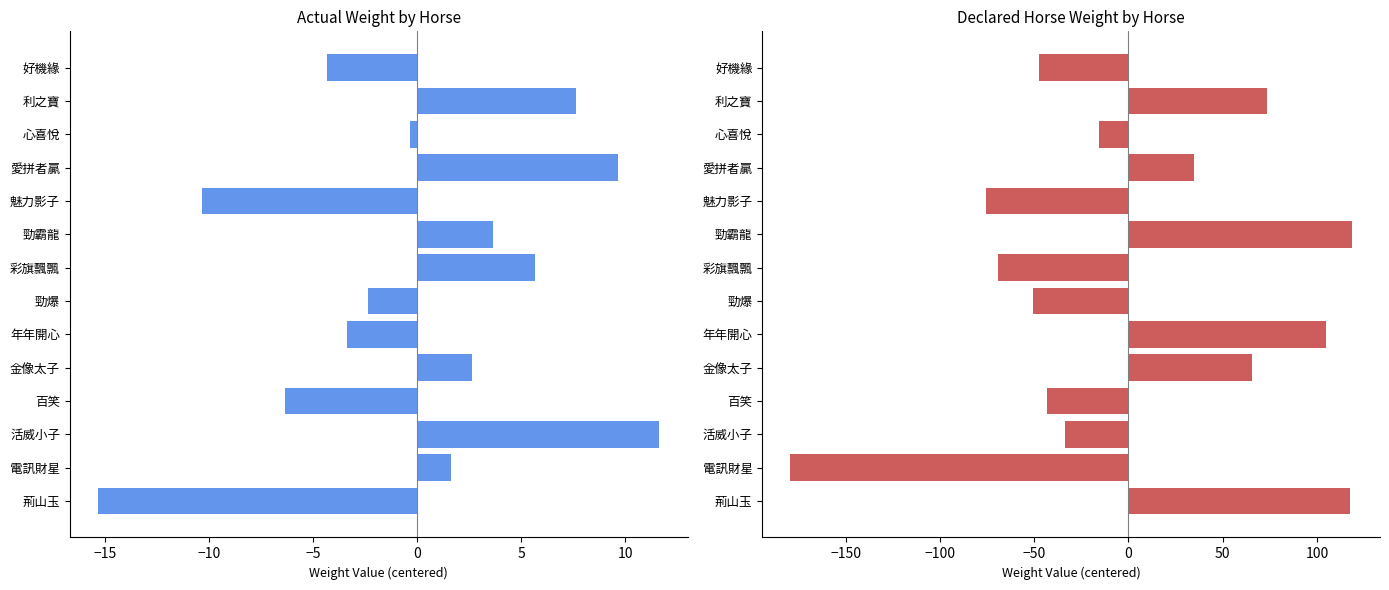

Count the number of data series in this chart.

2